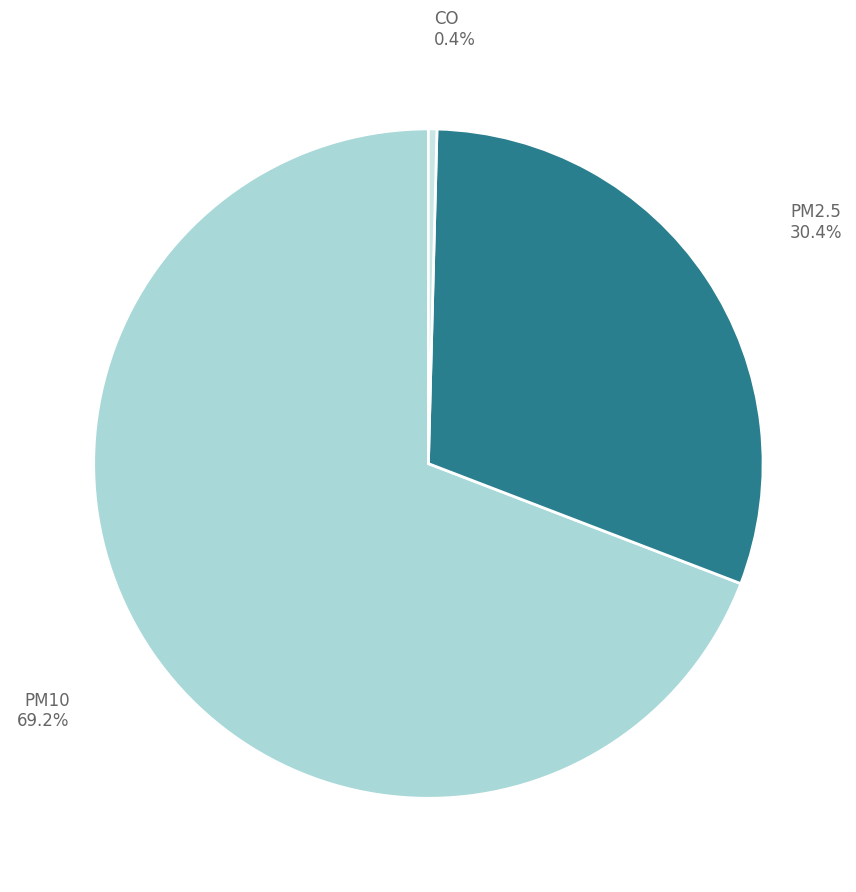

The PM10 slice represents 69% of the pie. True or false?

True